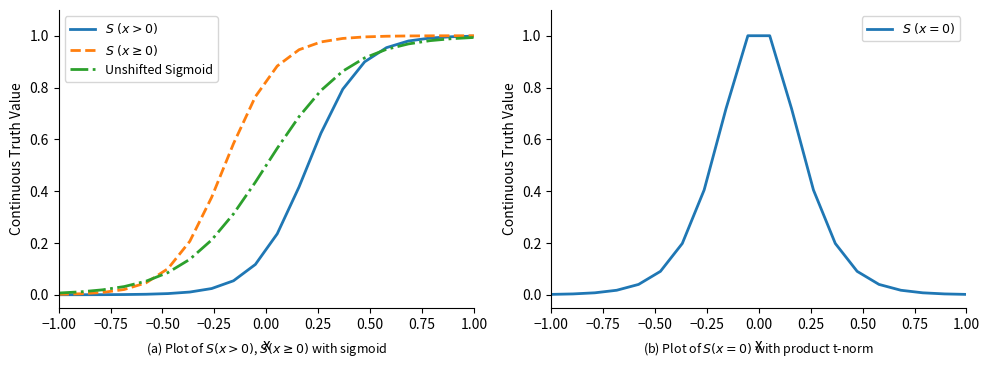

Which series has the largest total across all categories?

$S\ (x \geq 0)$